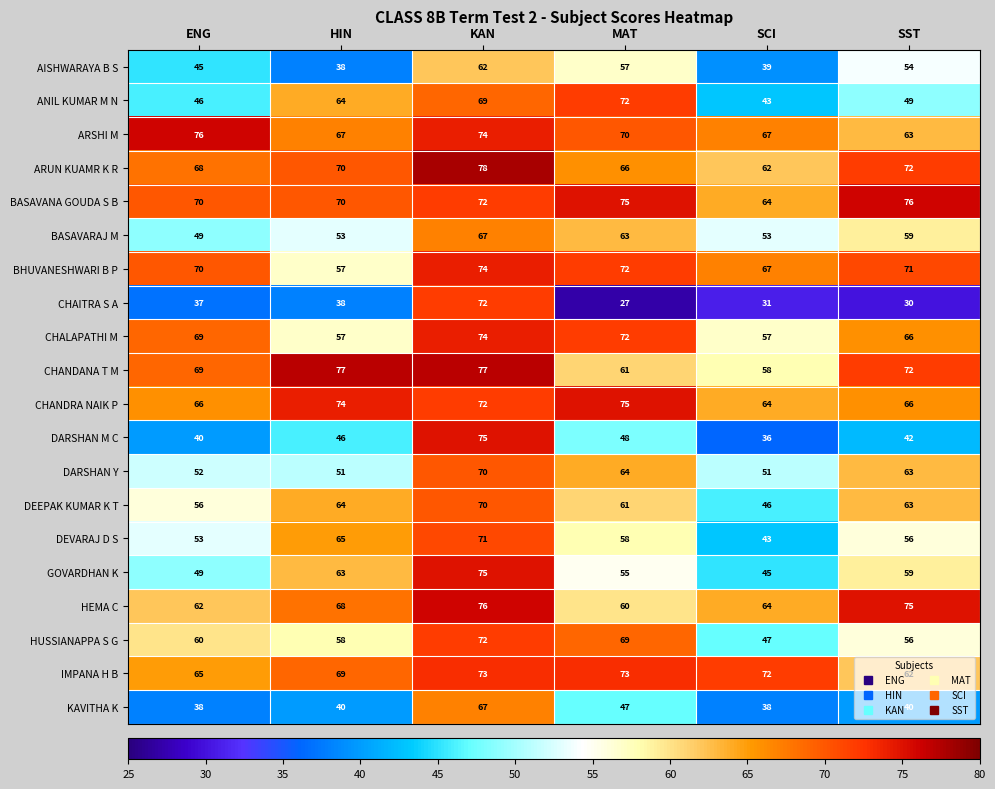

What is the sum of all HUSSIANAPPA S G values?

362